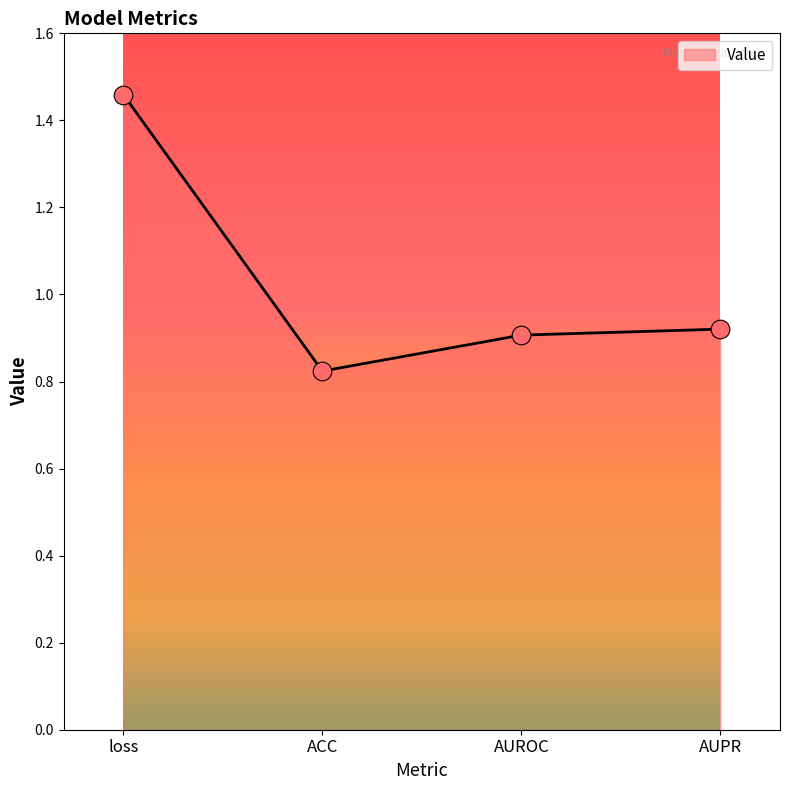

What is the ratio of the value at AUROC to the value at loss?

0.6